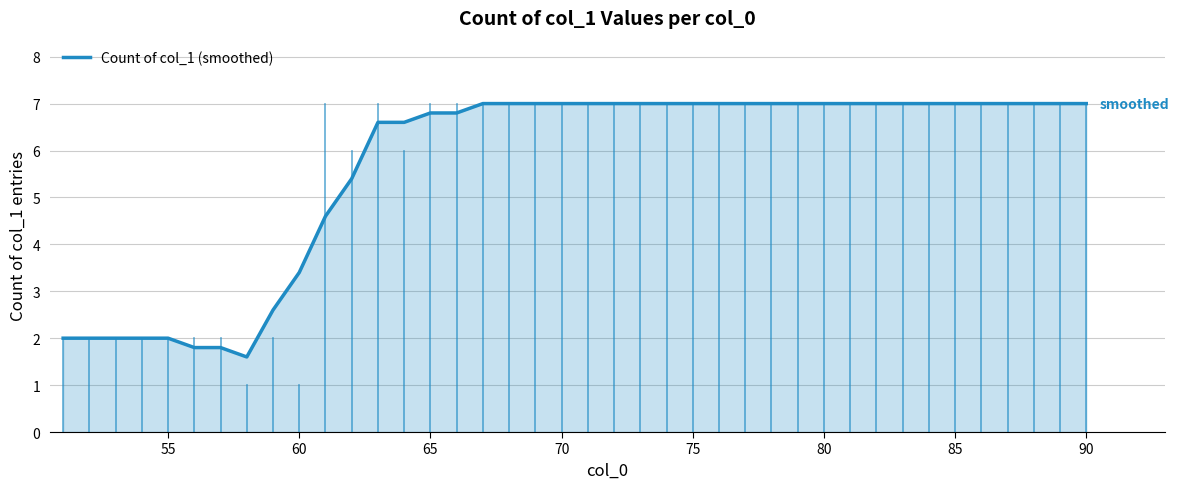

What is the difference between the maximum and minimum values?

5.4